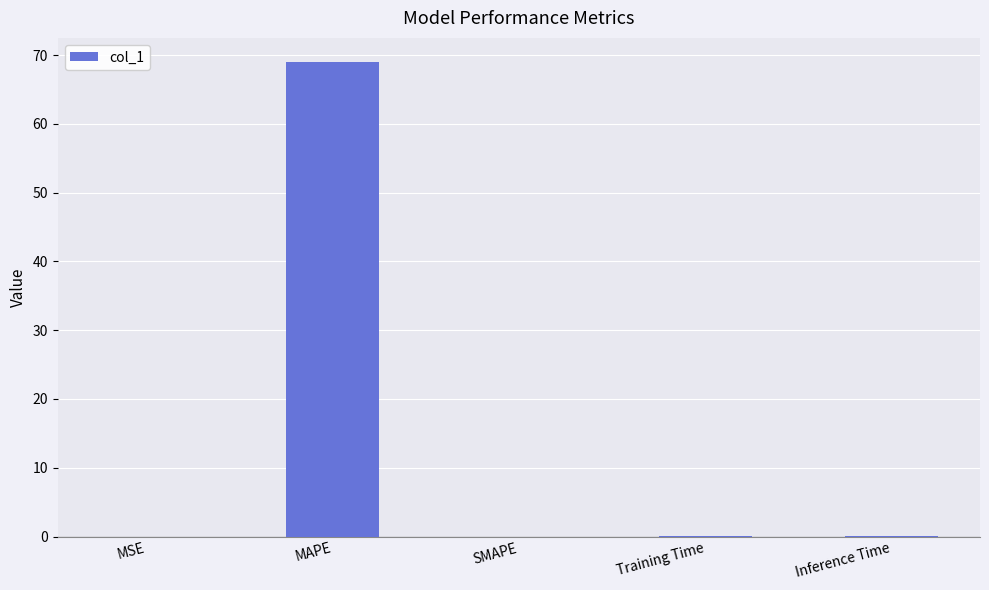

Read the value at MAPE.

69.0